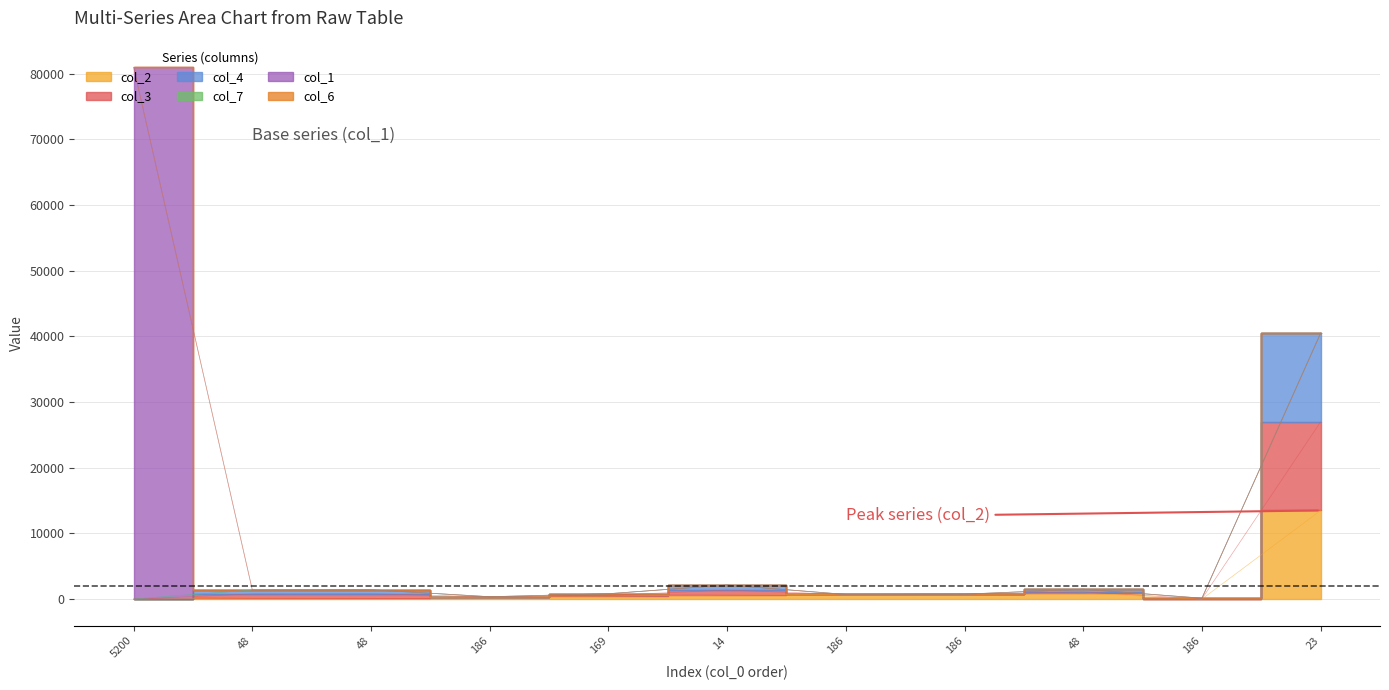

True or false: col_2 and col_3 intersect in this chart.

False